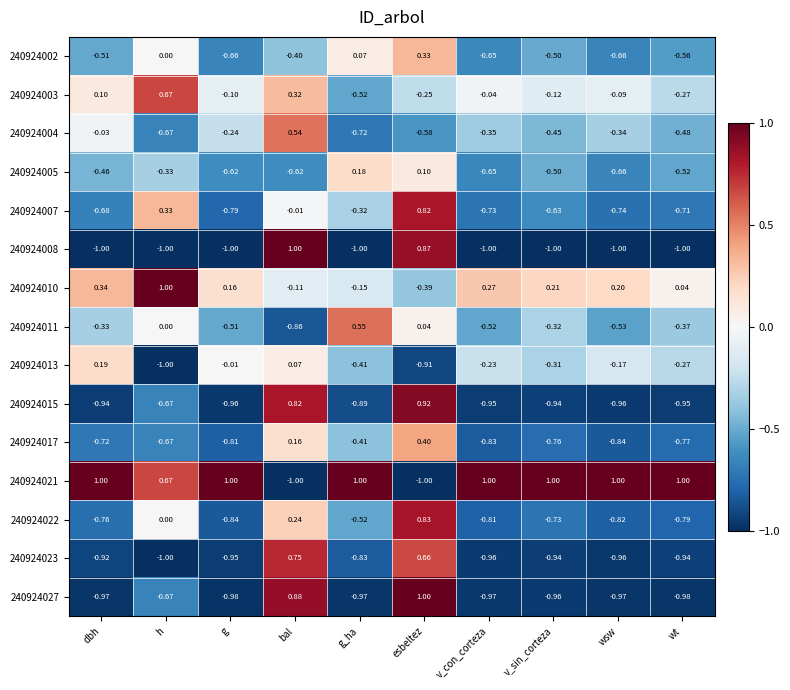

At which label does 240924004 reach its minimum?

g_ha